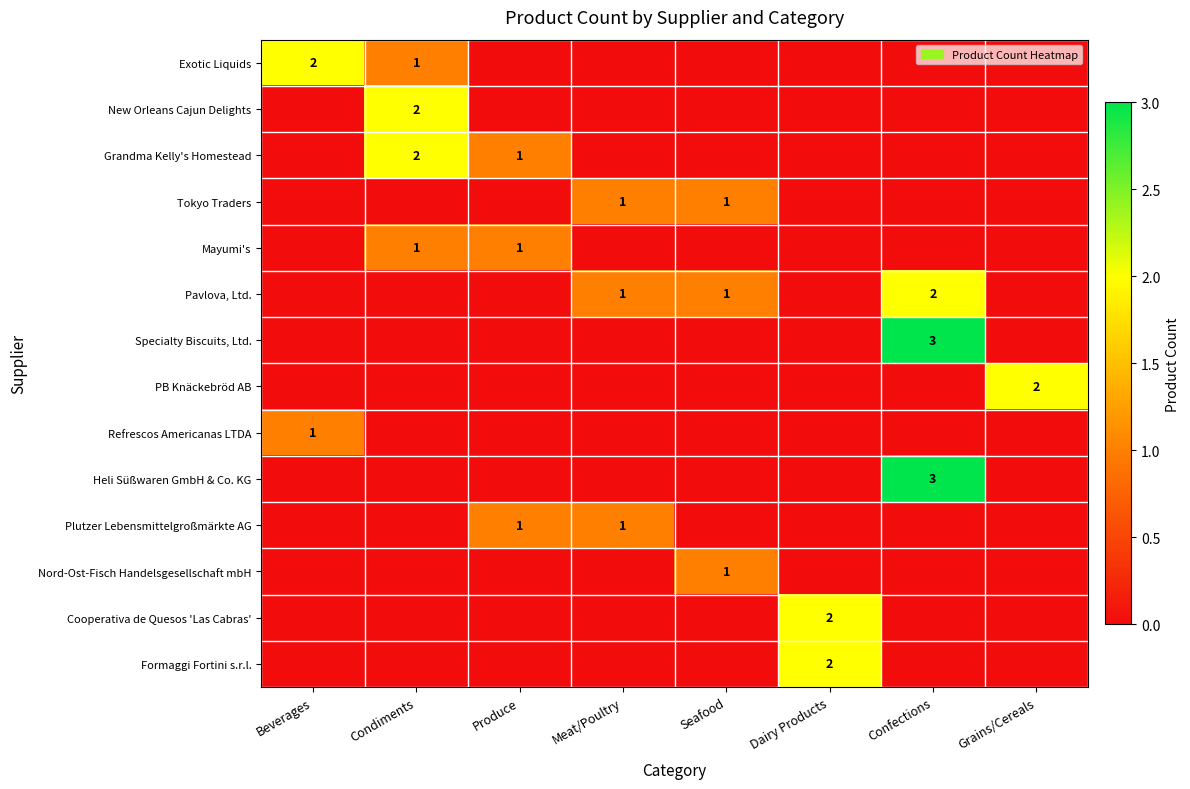

What is the greatest value displayed?

3